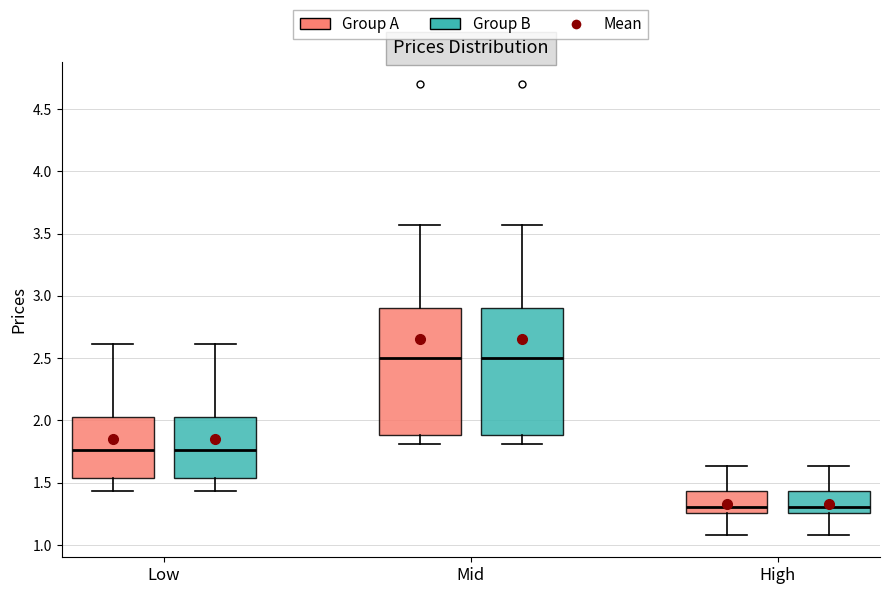

Reading left to right, read every box against the y-axis: the position of its median line, the range the box covers, and the ends of its whiskers. The values are not printed on the chart, so give them approximately, as read against the axis.

Low (Group A): median 1.75, box 1.55 to 2.05, whiskers 1.45 to 2.60
Low (Group B): median 1.75, box 1.55 to 2.05, whiskers 1.45 to 2.60
Mid (Group A): median 2.50, box 1.90 to 2.90, whiskers 1.80 to 3.55
Mid (Group B): median 2.50, box 1.90 to 2.90, whiskers 1.80 to 3.55
High (Group A): median 1.30, box 1.25 to 1.45, whiskers 1.10 to 1.65
High (Group B): median 1.30, box 1.25 to 1.45, whiskers 1.10 to 1.65